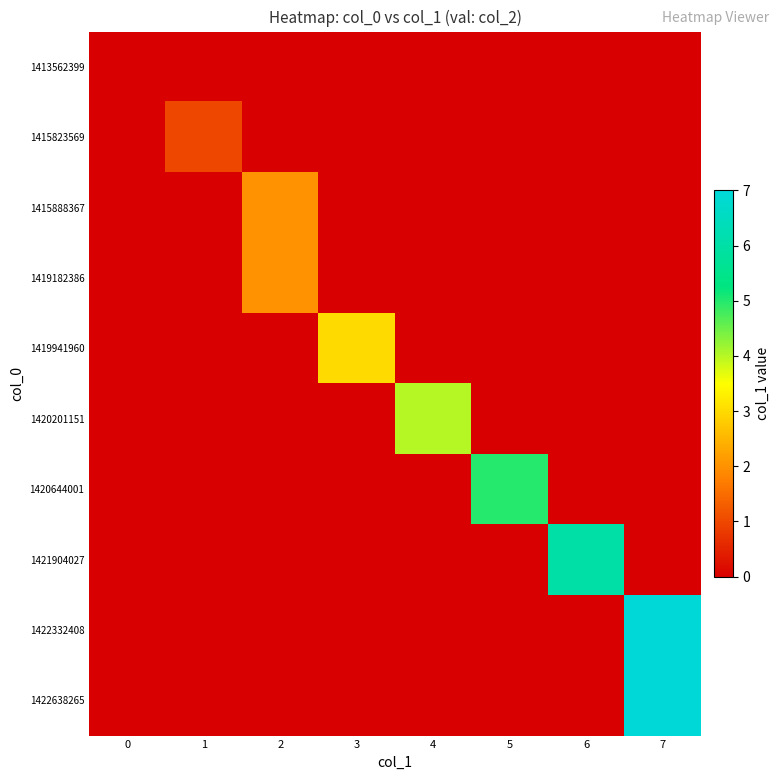

Which series has the largest range (max minus min)?

1422332408